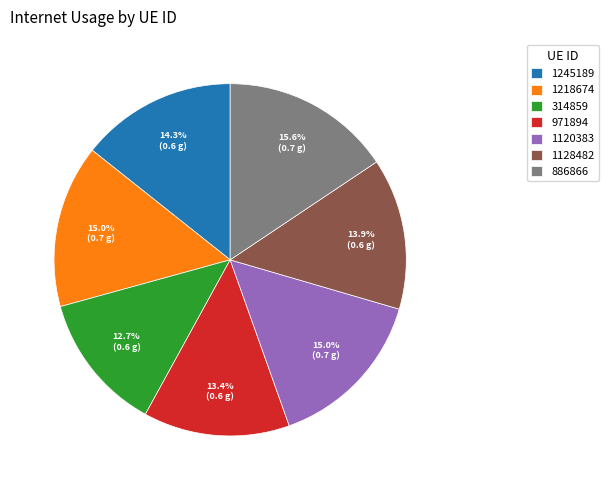

To the nearest percent, what portion does 971894 represent?

13%